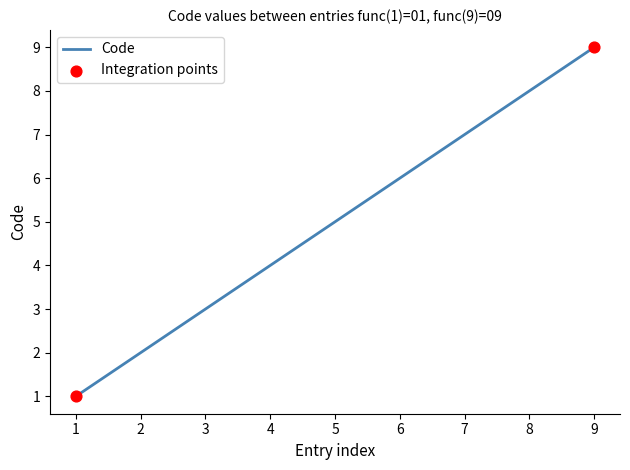

Approximately how many times larger is the value at 5 compared to 7?

0.7